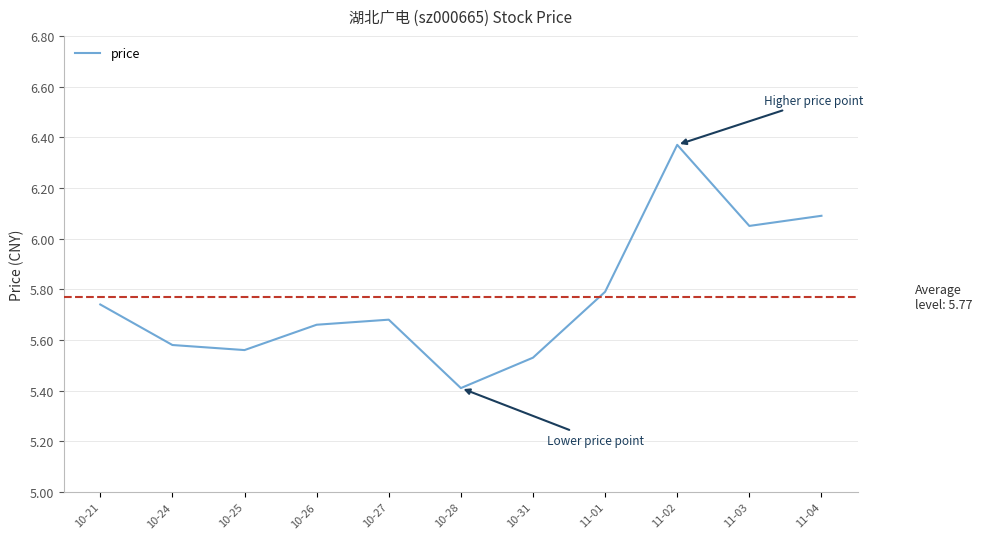

What is the difference between the maximum and second lowest values?

0.8